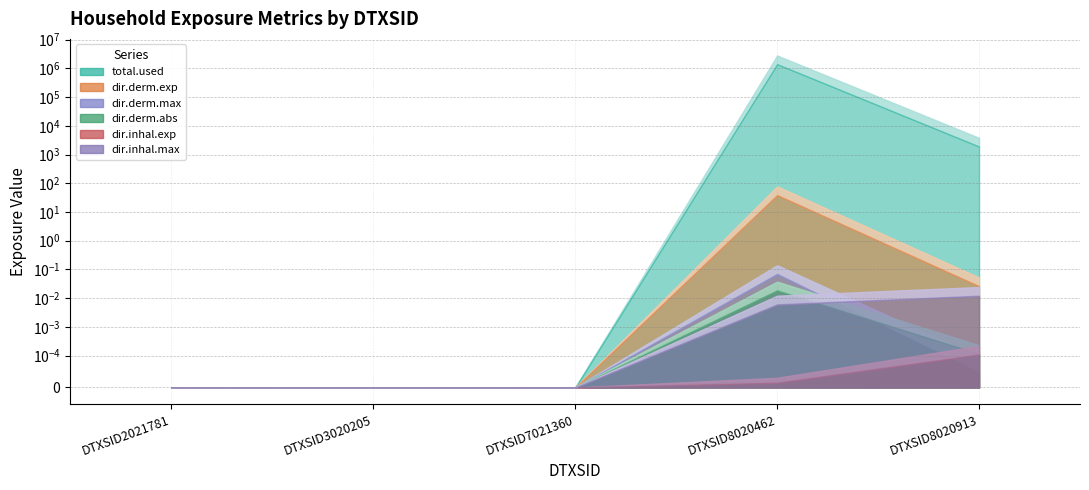

How many data points in dir.derm.abs are above 0?

2